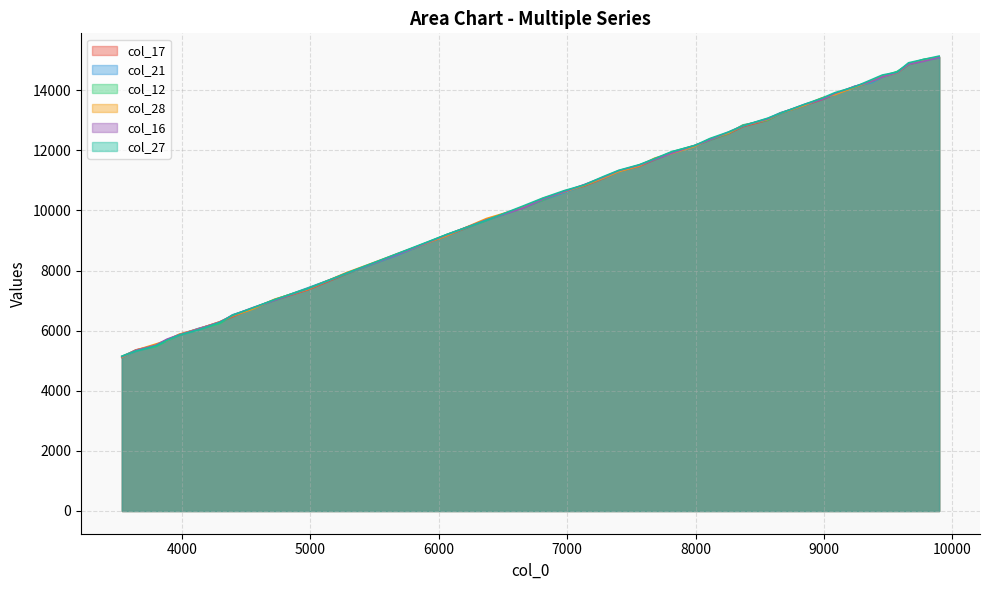

What is the total value across all series at 5276?

47379